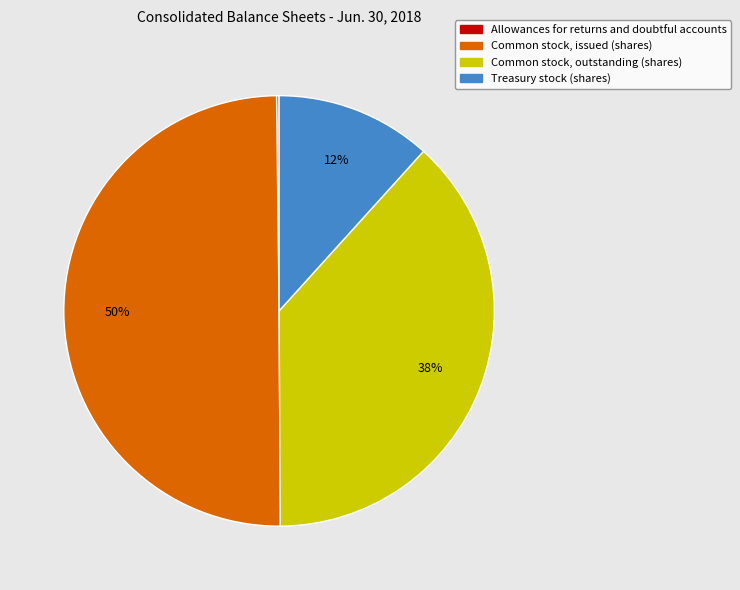

Does Treasury stock (shares) account for over 50% of the chart?

No